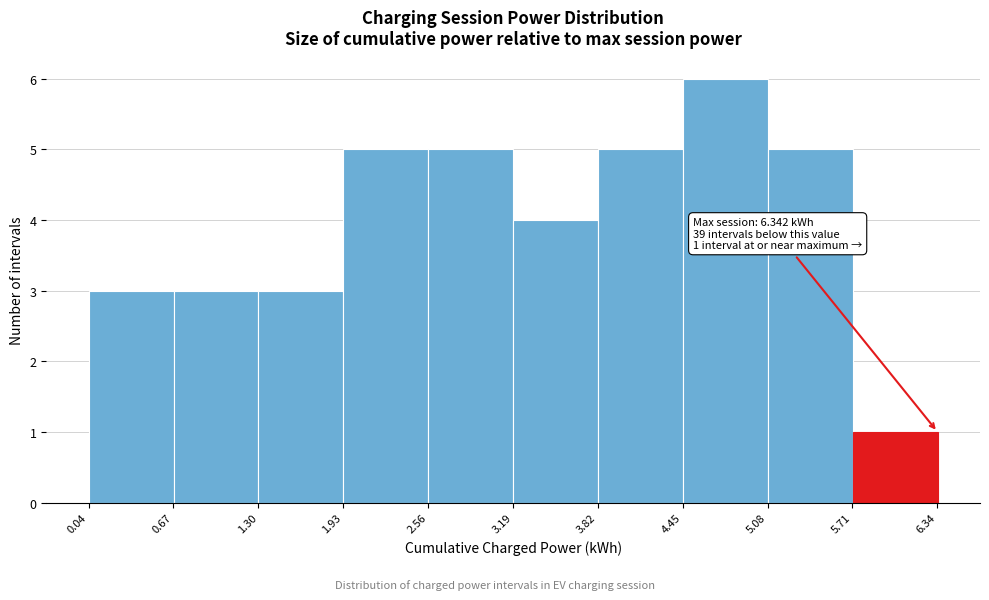

Over which range of the x-axis is the bar tallest?

4.5 to 5.1